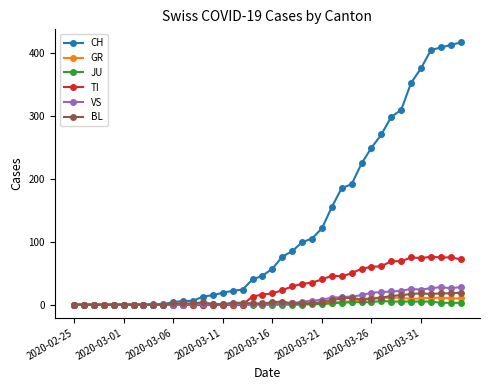

Which series has the widest spread of values?

CH